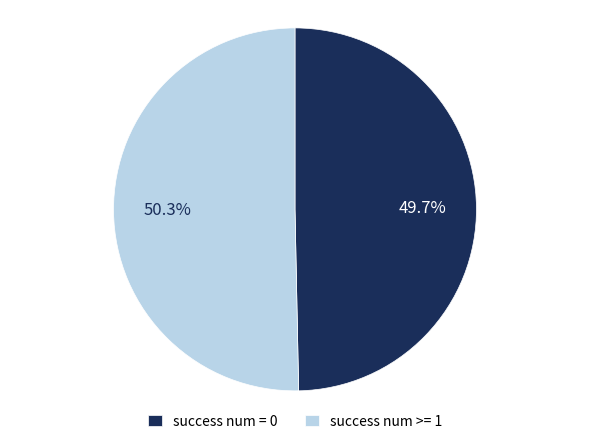

Which slice is the largest?

success num >= 1